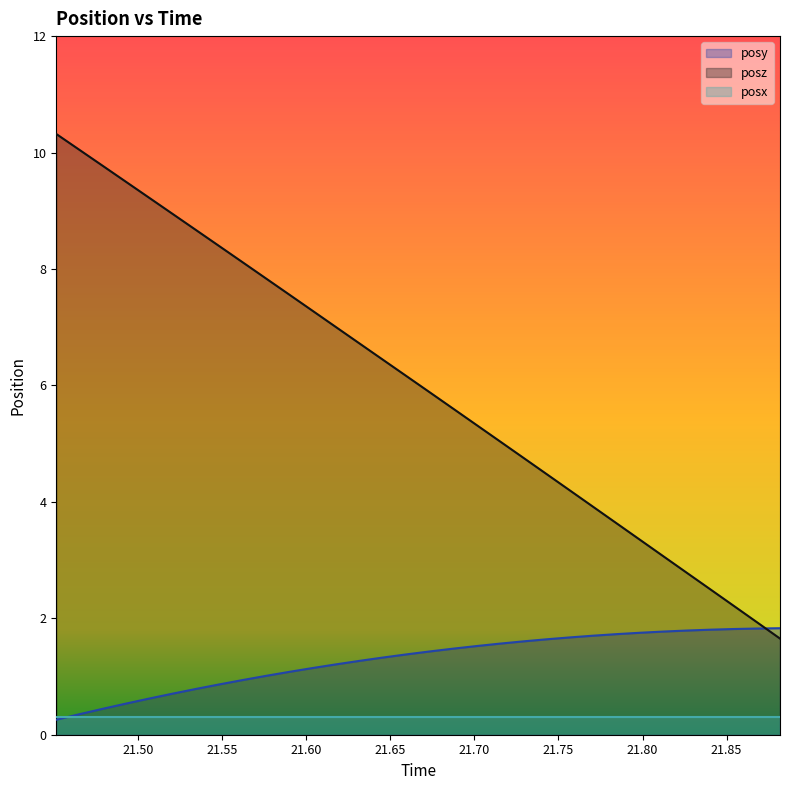

Rank the series by their maximum value, from highest to lowest.

posz, posy, posx